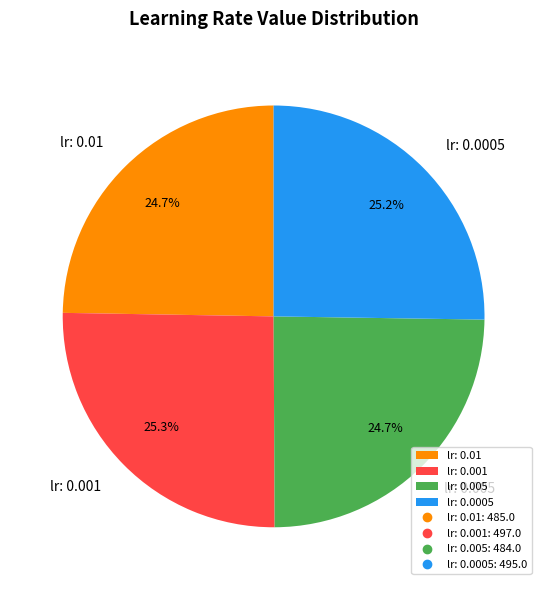

Does any single category account for the majority?

No